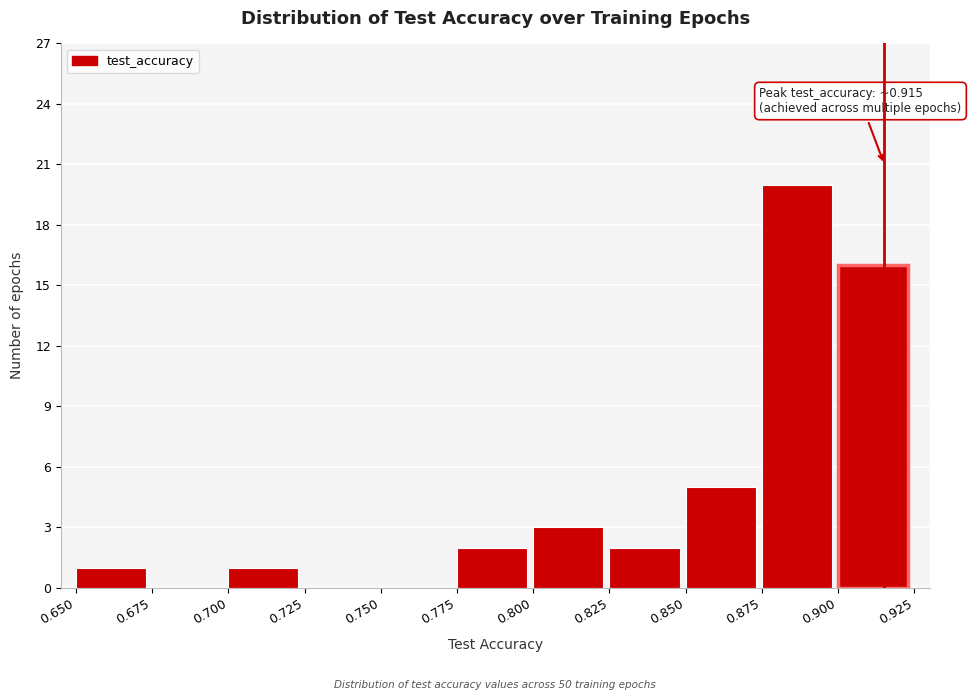

Which range on the x-axis has the tallest bar?

0.875 to 0.900